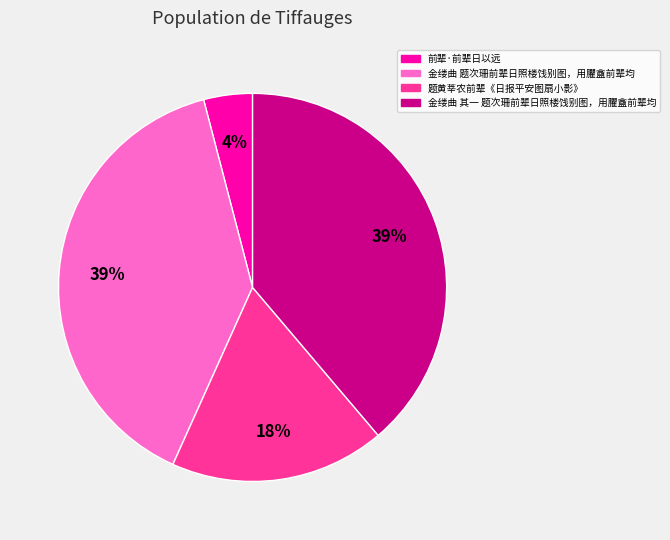

Approximately how many times larger is the value at 前辈·前辈日以远 compared to 题黄莘农前辈《日报平安图扇小影》?

0.2